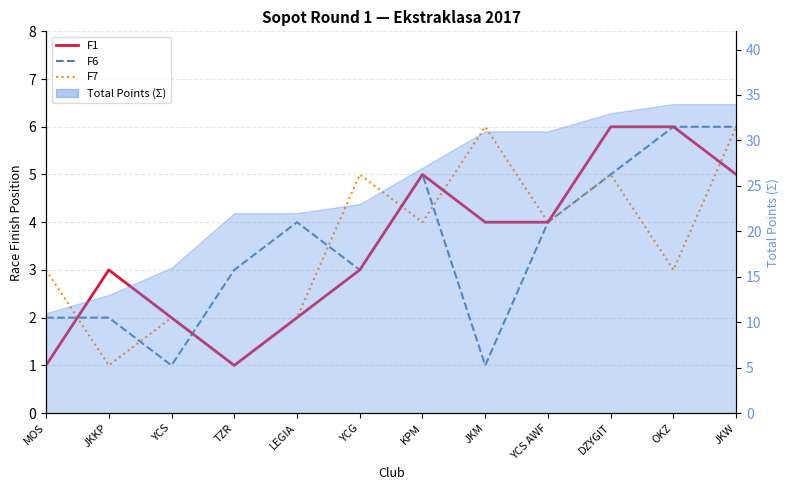

What value does the F7 series have at JKW?

6